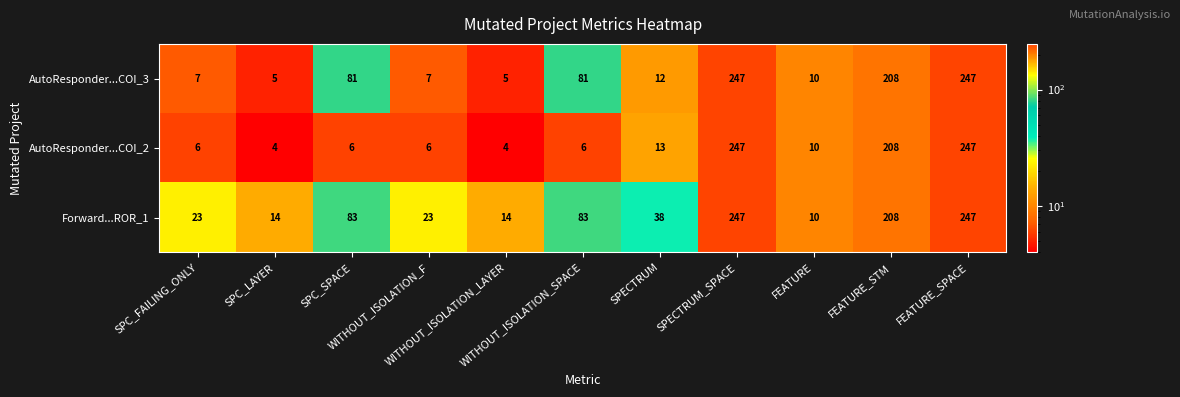

What is the maximum value for AutoResponder...COI_3?

247